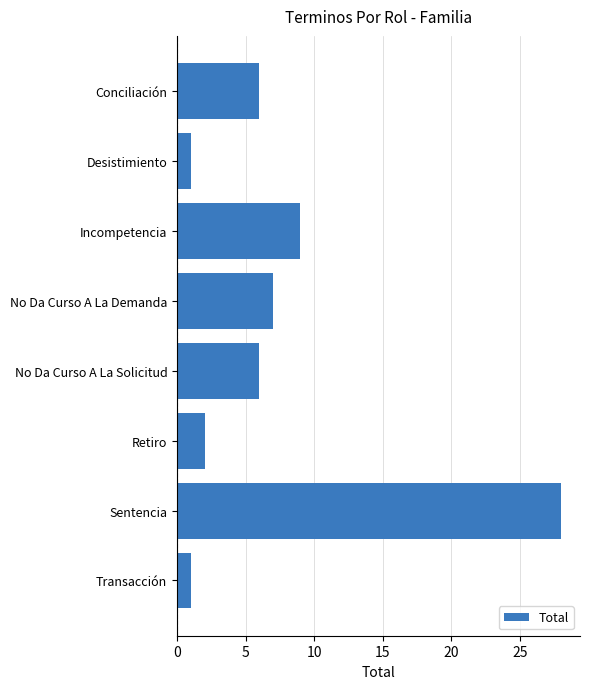

What is the approximate value at No Da Curso A La Solicitud?

6